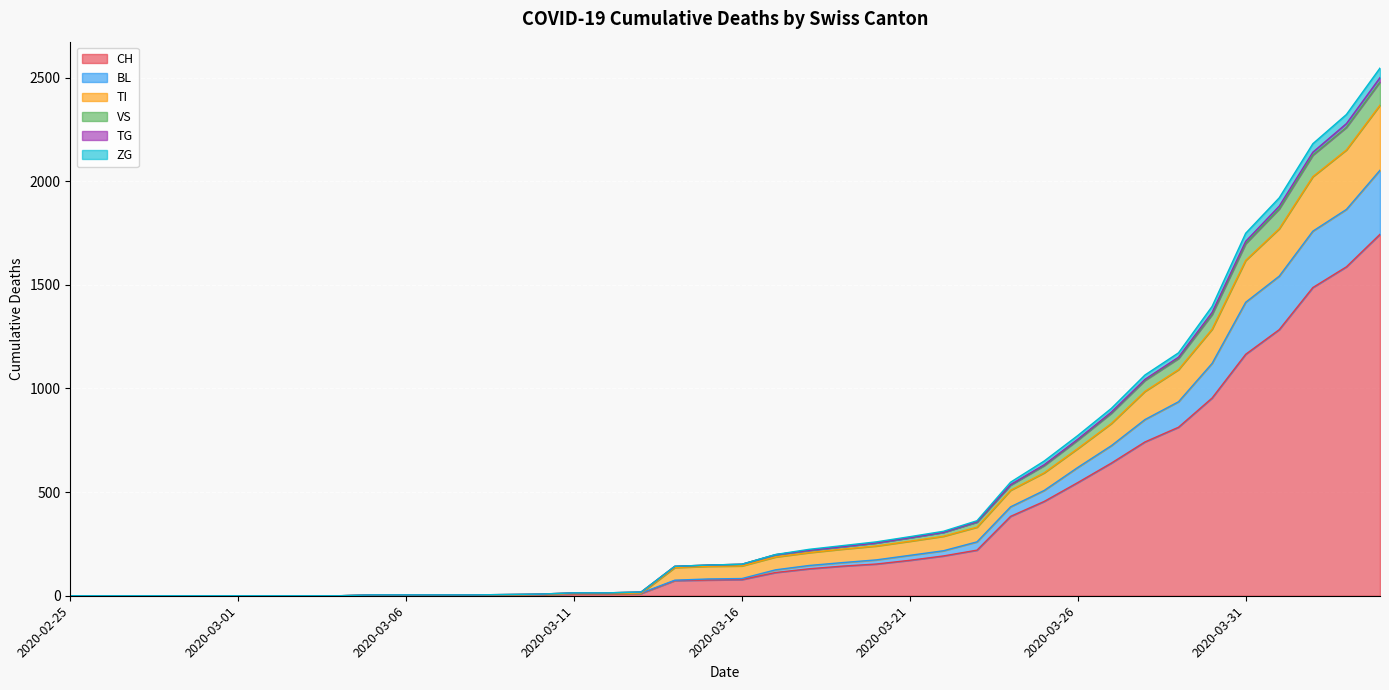

How many distinct data groups are displayed?

6